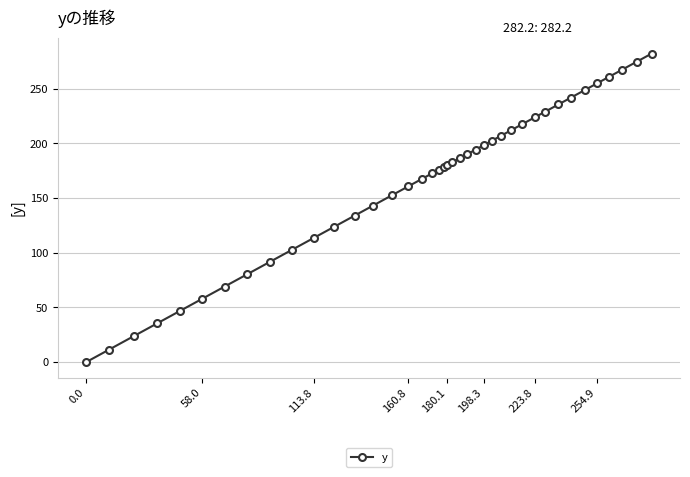

What is the greatest value displayed?

282.2